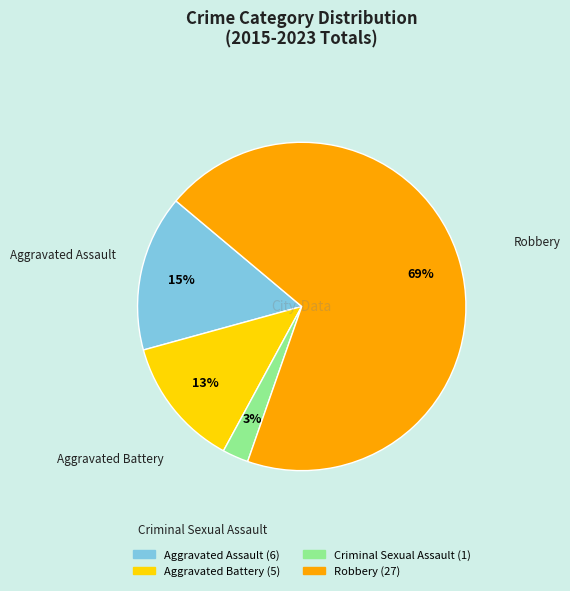

Which slice is the smallest?

Criminal Sexual Assault